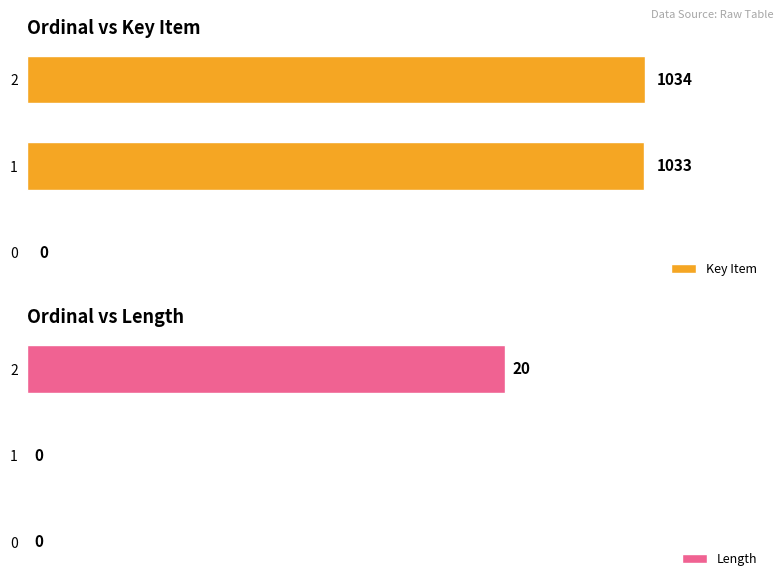

Is it true that Length equals -10 at 0?

False